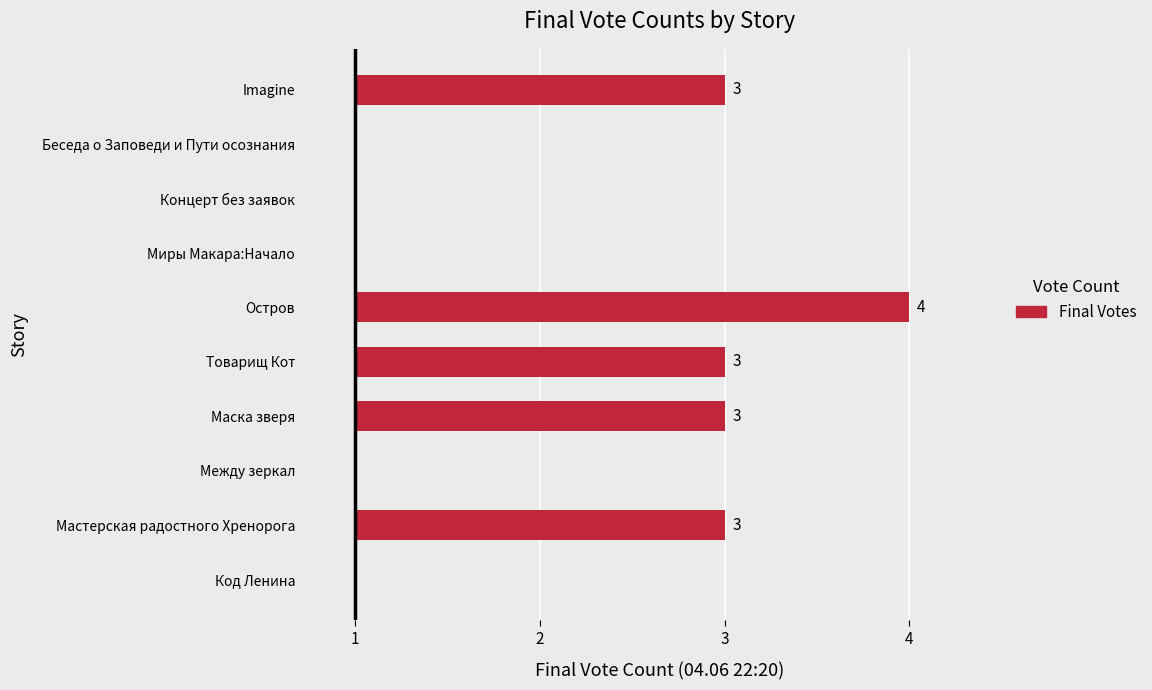

Does the chart contain any negative values?

No